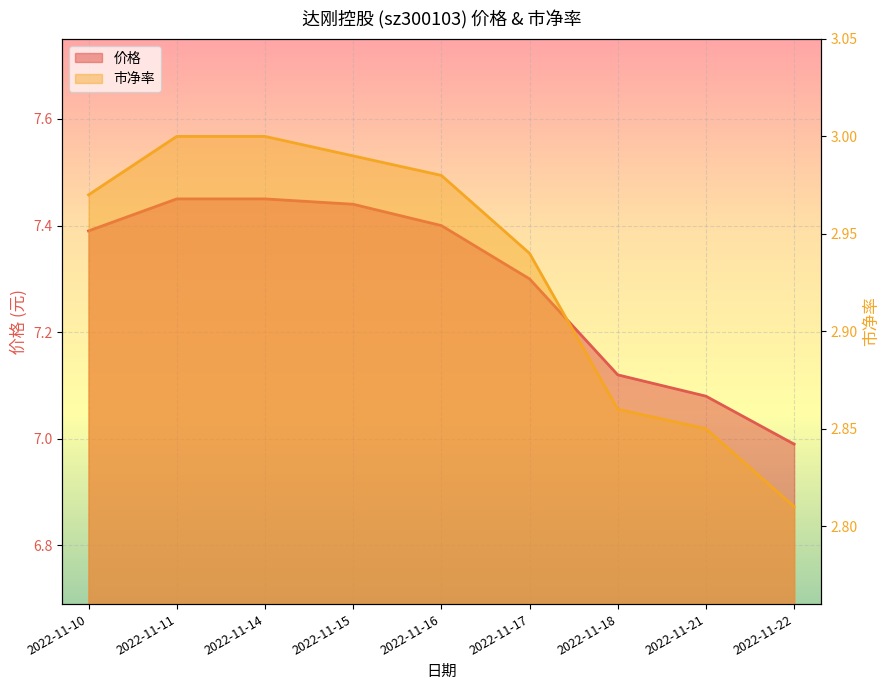

Between 2022-11-14 and 2022-11-17, which series saw the biggest shift?

价格